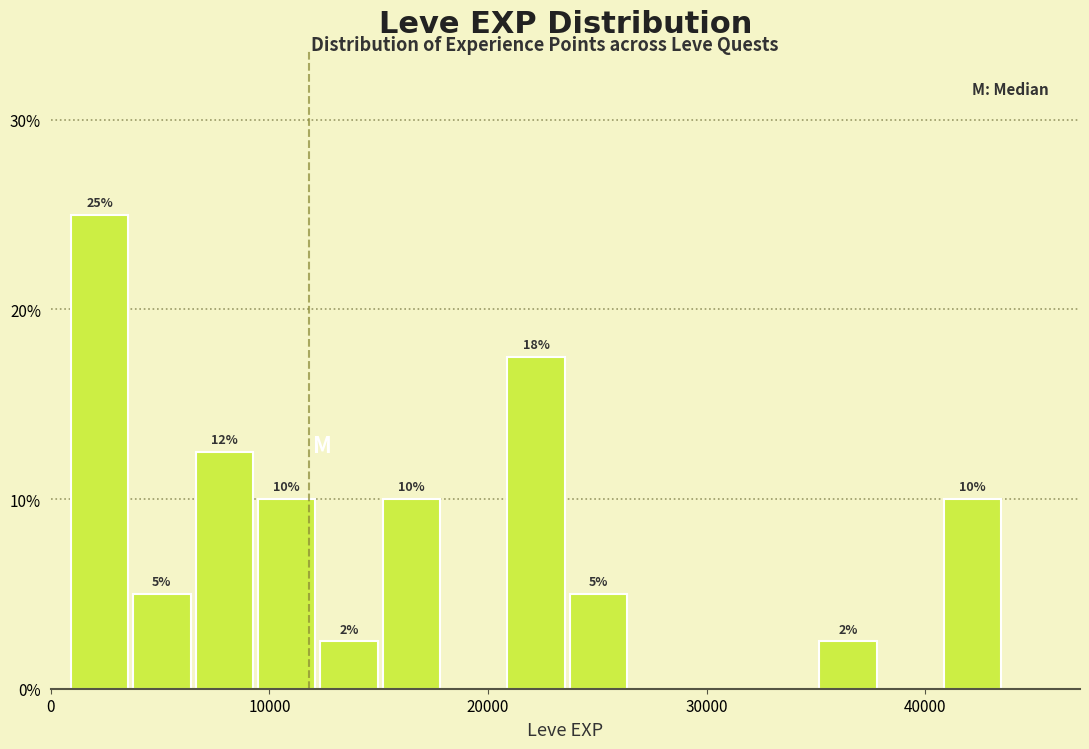

Read against the x-axis, roughly where is the centre of the tallest bar?

2000